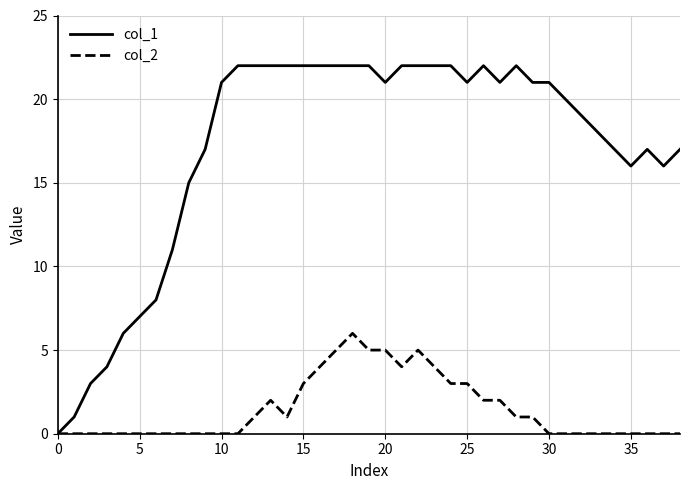

Which series has the widest spread of values?

col_1